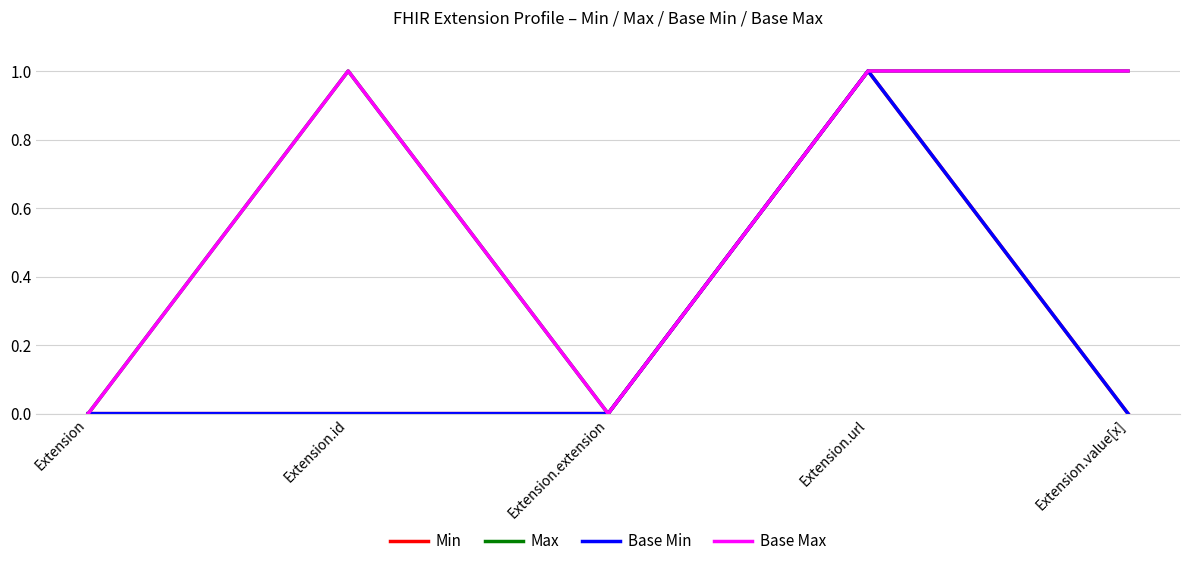

What is the difference between the maximum and minimum values in the Base Max series?

1